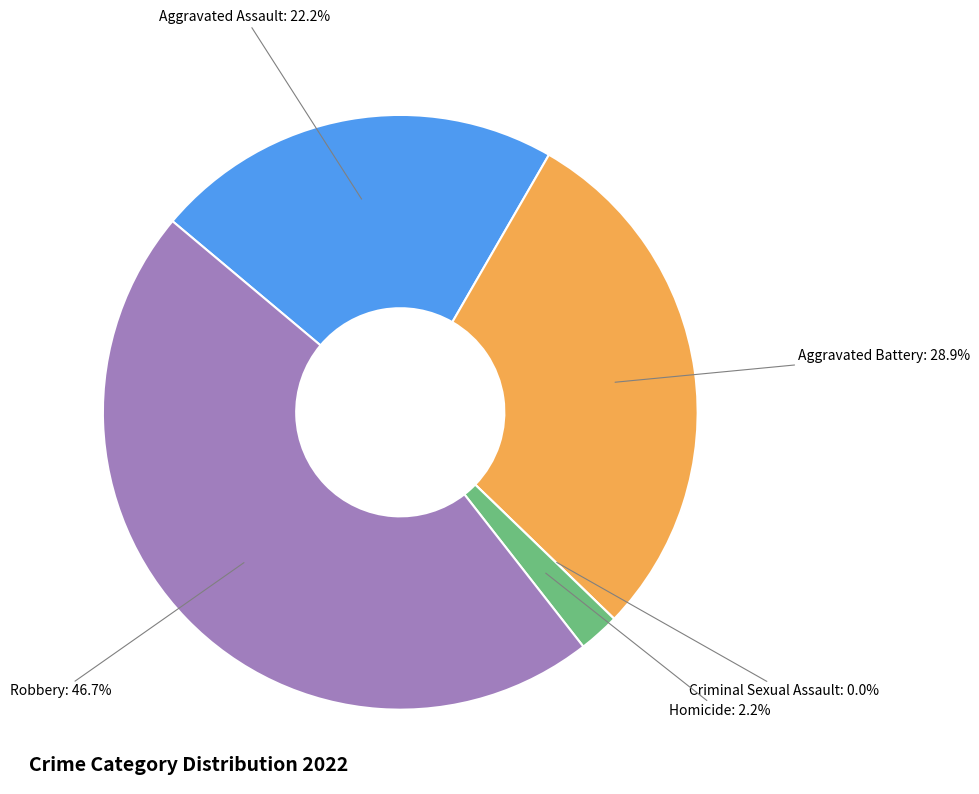

What is the change in value from Aggravated Assault to Aggravated Battery?

+3